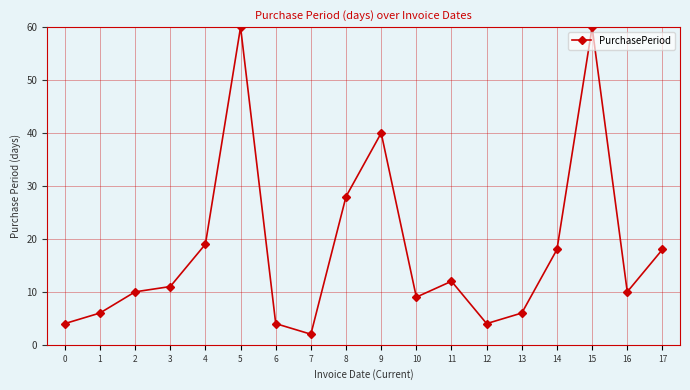

The value at 14 is 32. True or false?

False